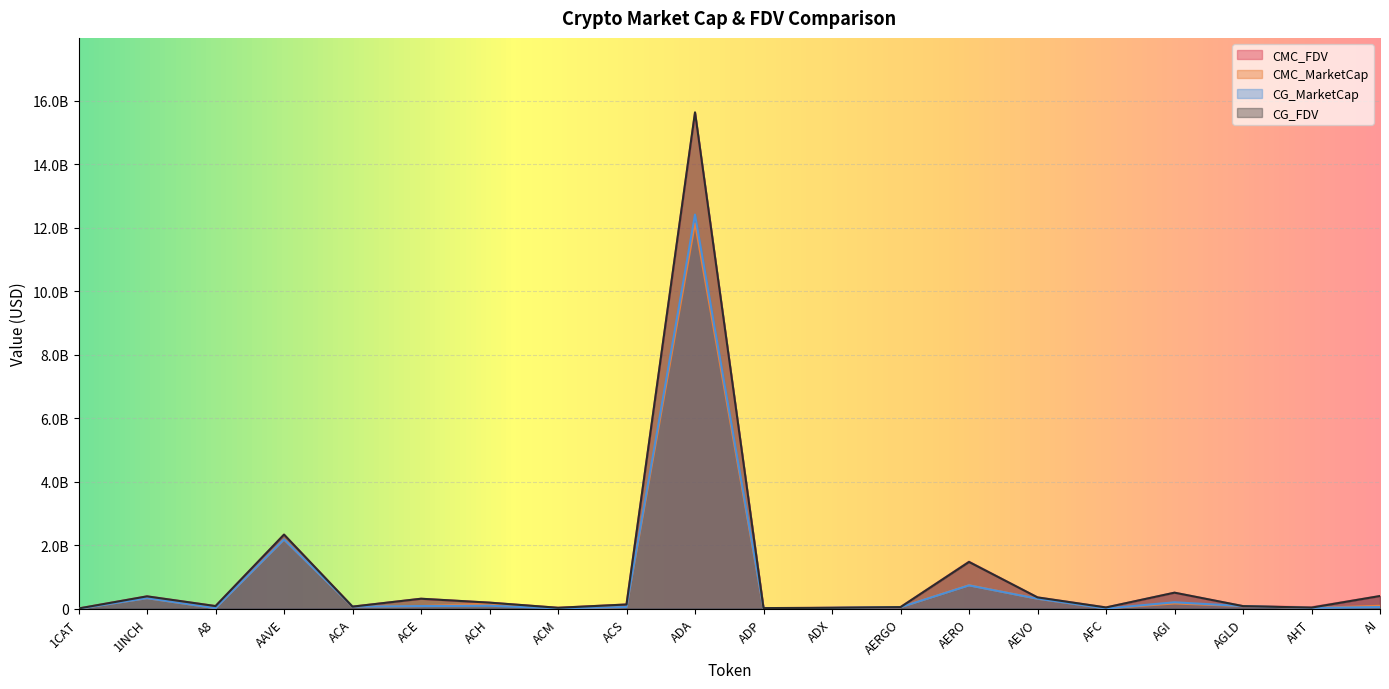

Between which two adjacent categories do CG_MarketCap and CMC_FDV first intersect?

AGI and AGLD